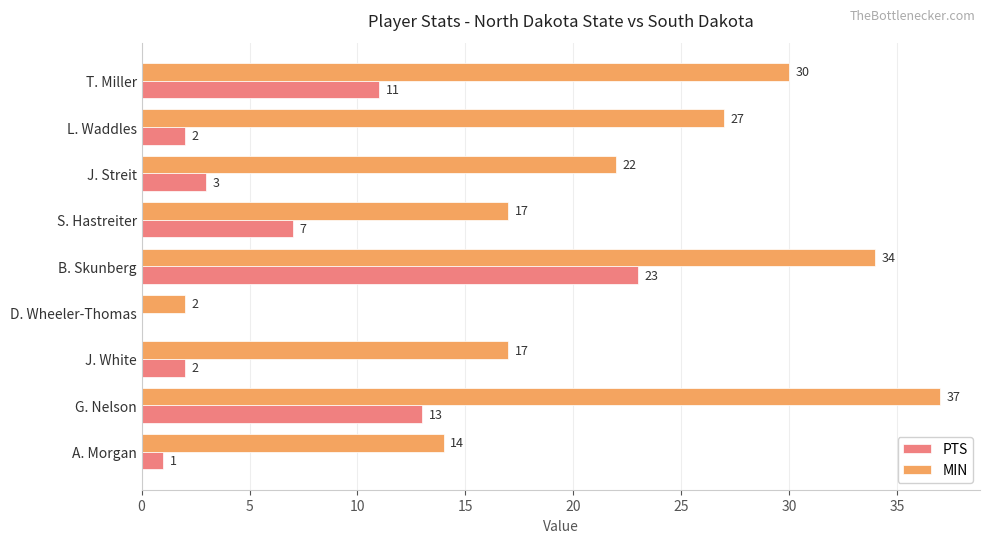

At which category is the sum across all series the highest?

B. Skunberg